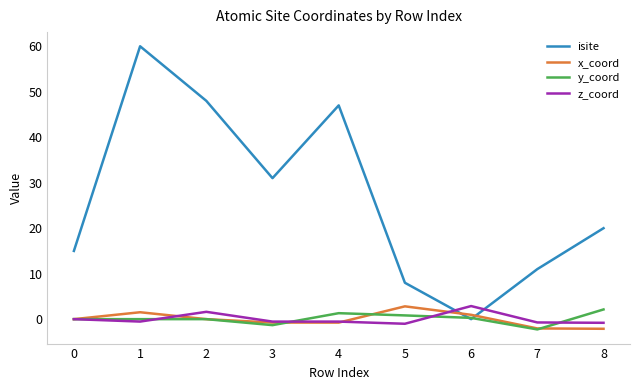

What is the difference between the second highest and second lowest values in the y_coord series?

2.6